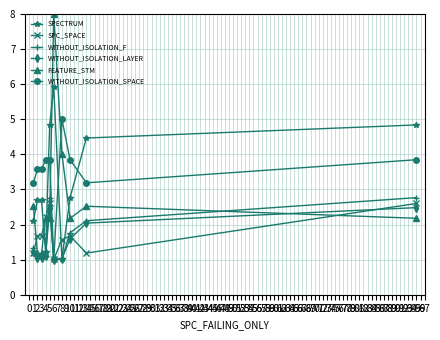

Which series has the largest range (max minus min)?

FEATURE_STM